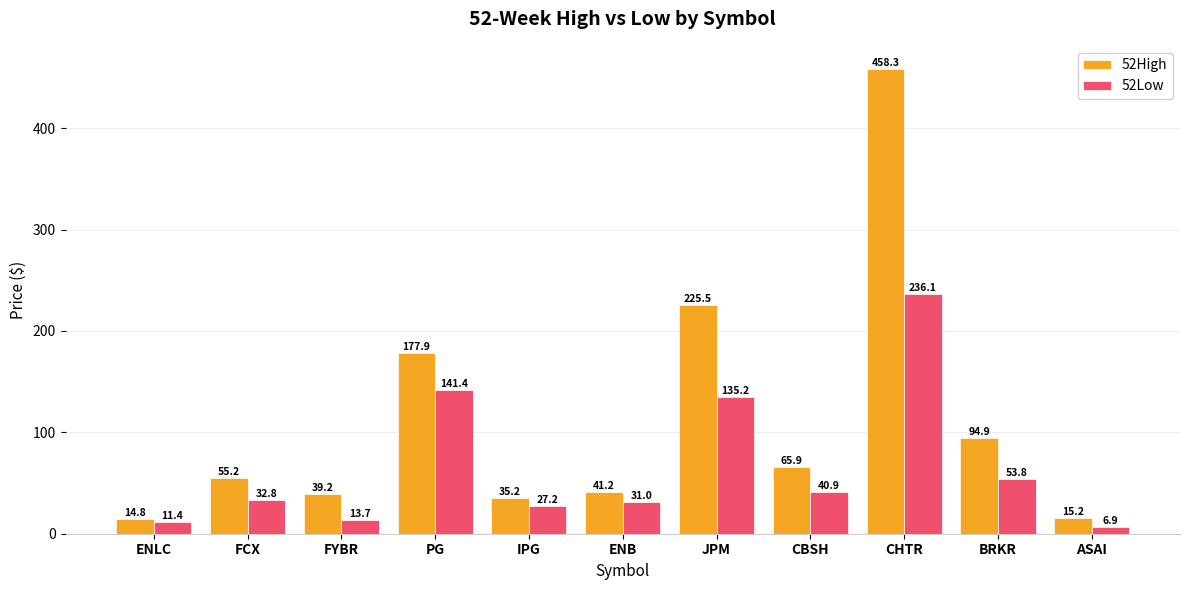

The value of 52Low at JPM is 135.2. True or false?

True